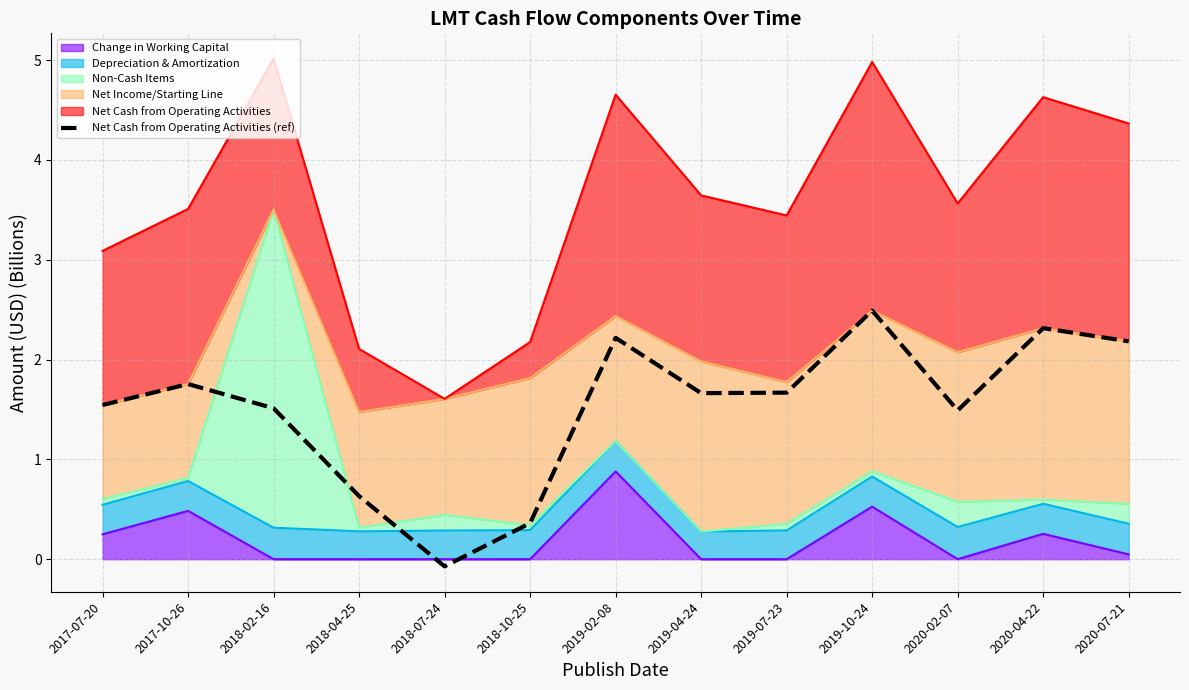

The chart shows a value of 2.2 at 2019-02-08. True or false?

True